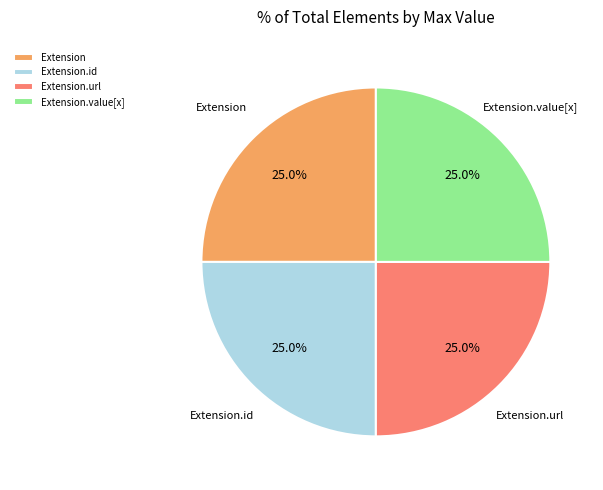

Is it true that Extension.id is 15% of the pie?

False